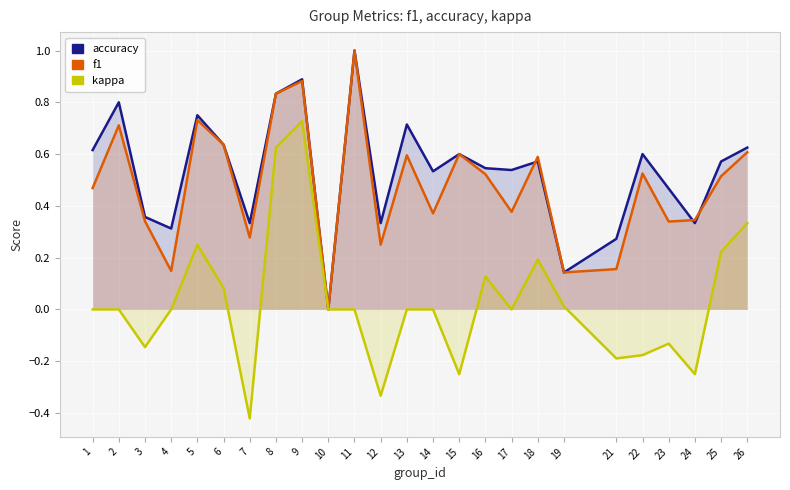

What is the sum of all kappa values?

0.7